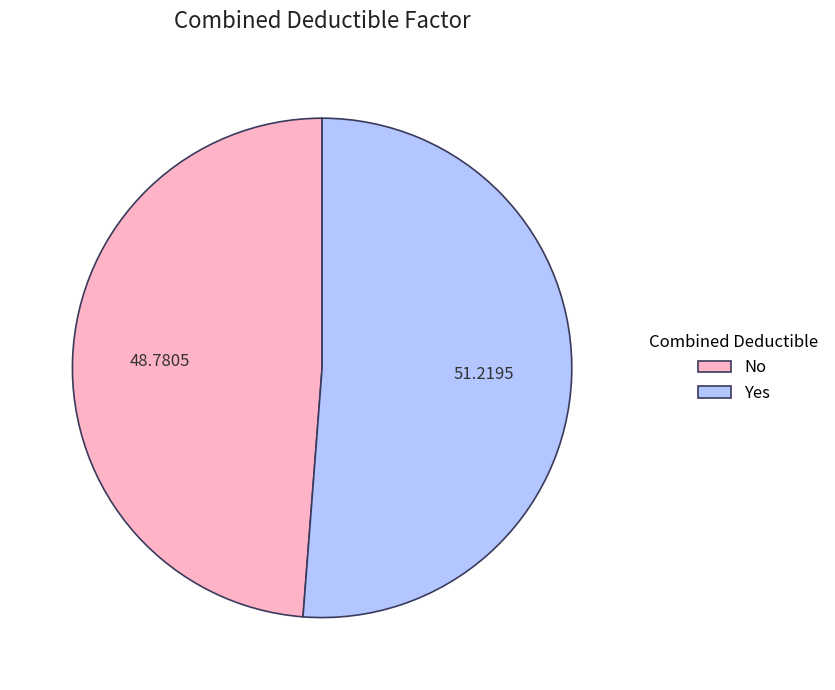

What is the majority slice?

Yes